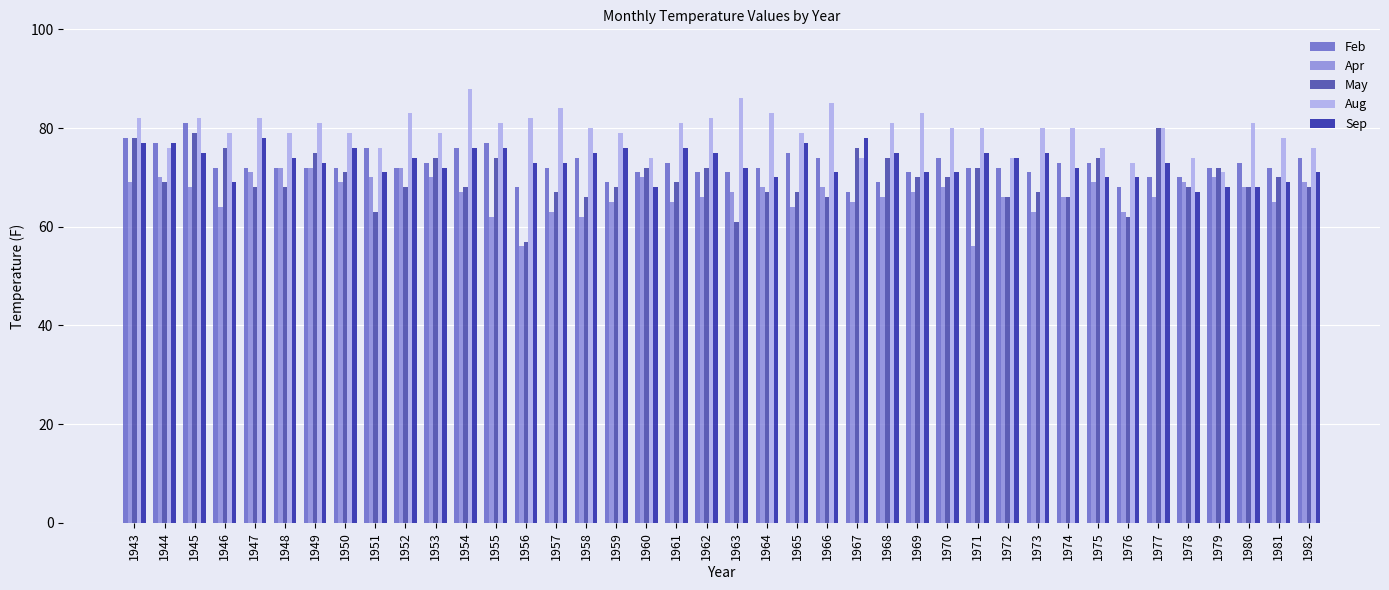

What is the value of the Aug bar at the 27th from the left?

83